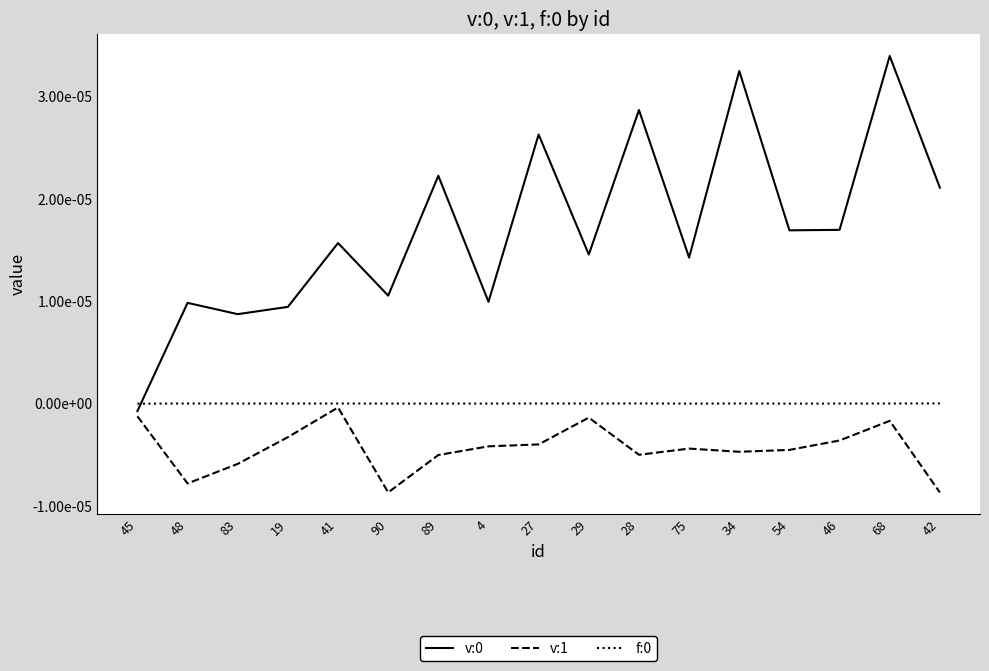

At which label does f:0 reach its peak?

42